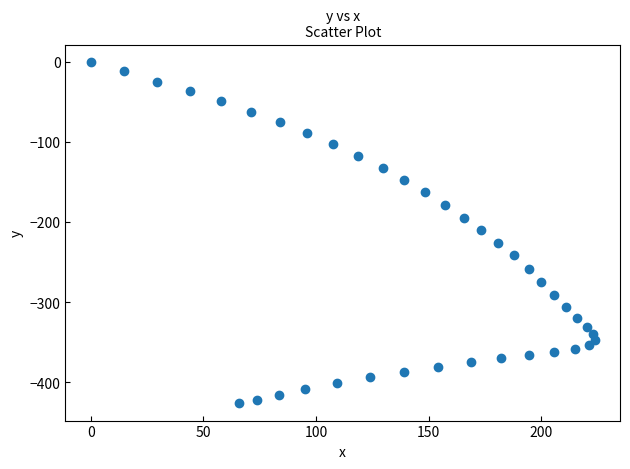

What is the range of X values (max minus min)?

223.8